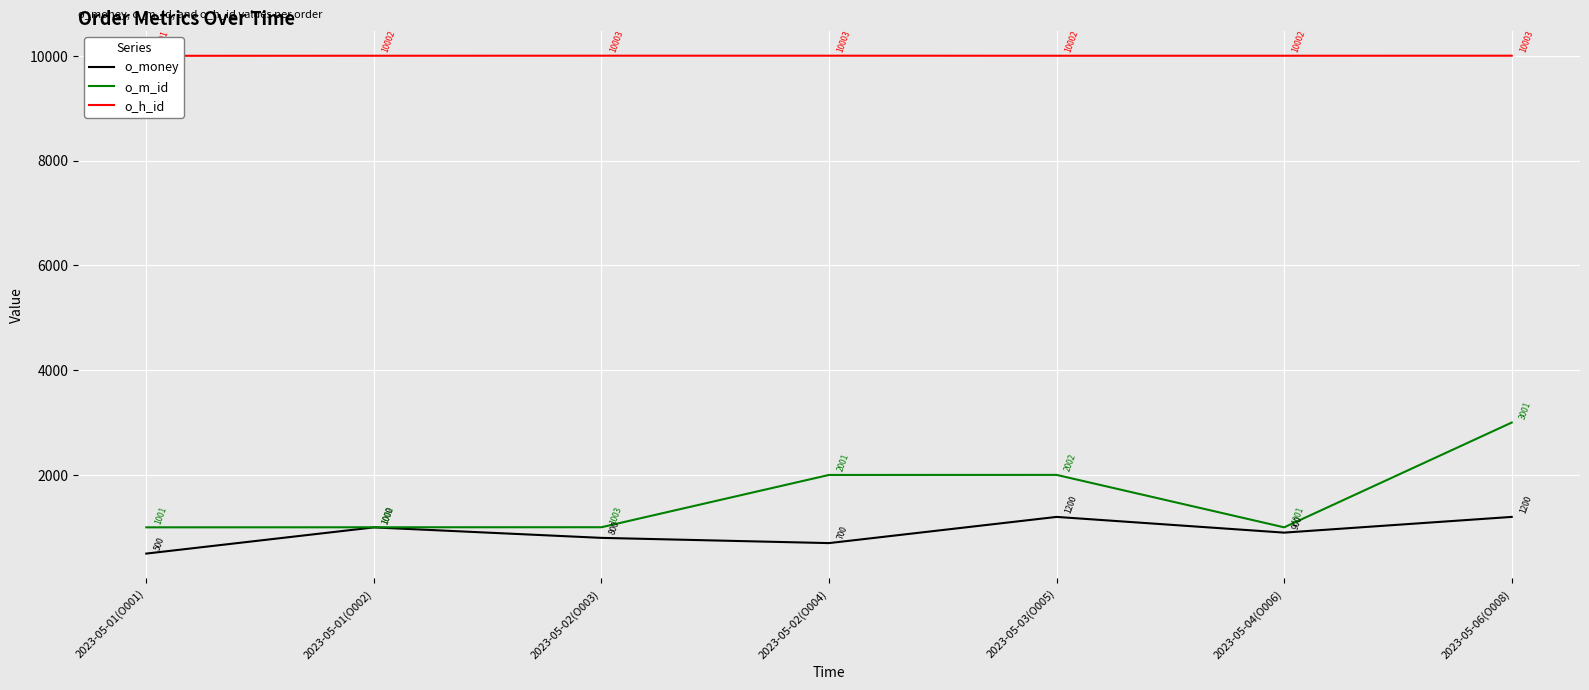

What is the spread (max minus min) of values at 2023-05-01(O002)?

9002